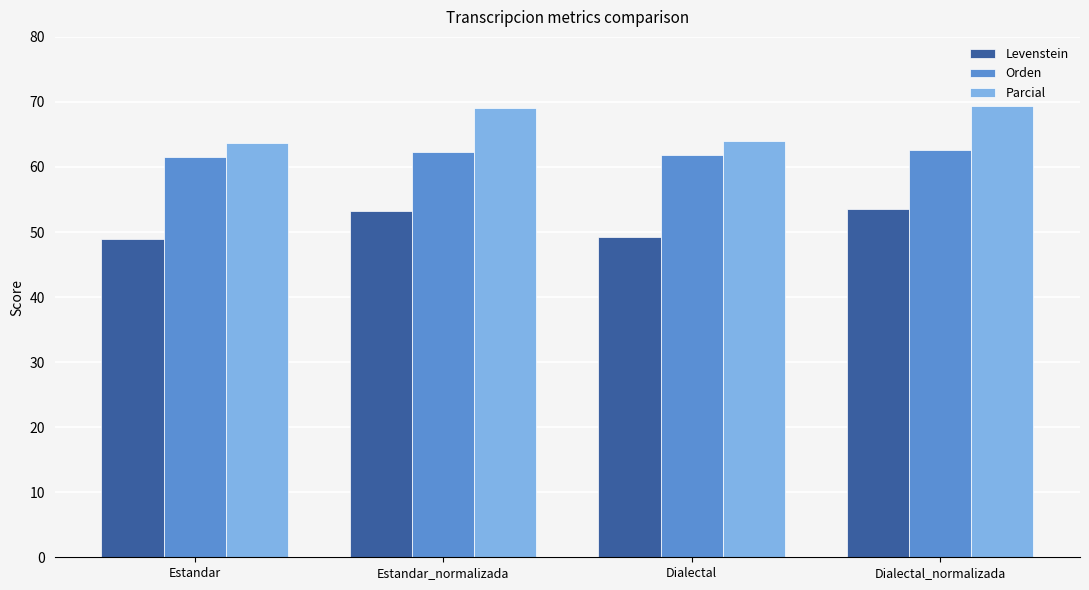

What is the difference between the highest and lowest values at Estandar?

14.8